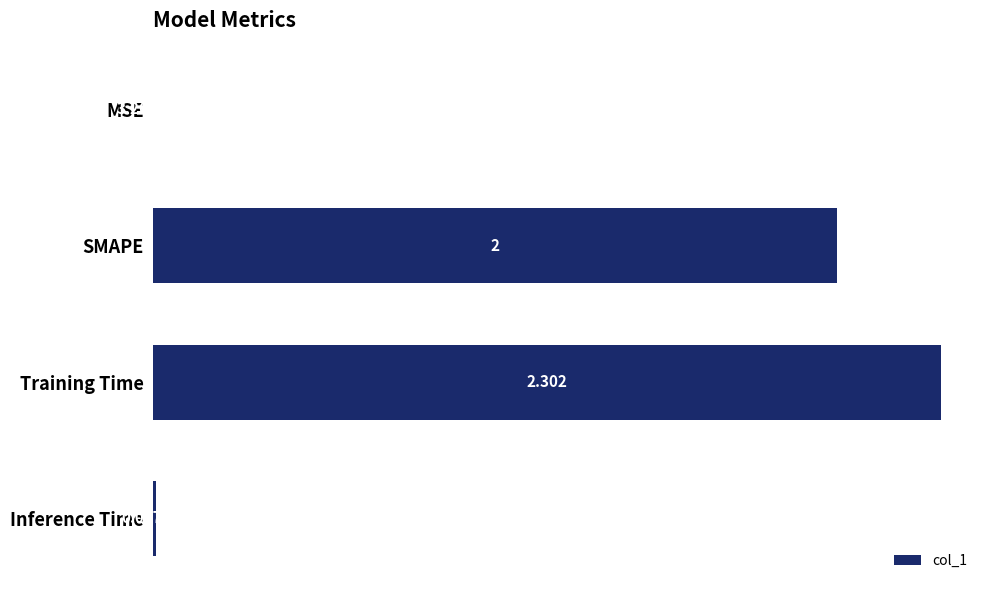

Count the number of data series in this chart.

1